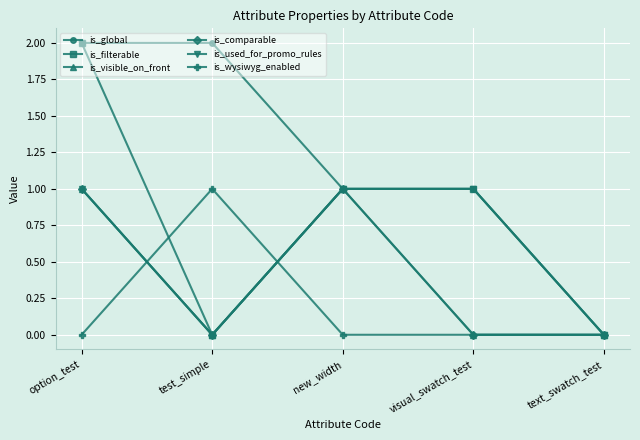

The is_used_for_promo_rules series shows 1 at test_simple. True or false?

False